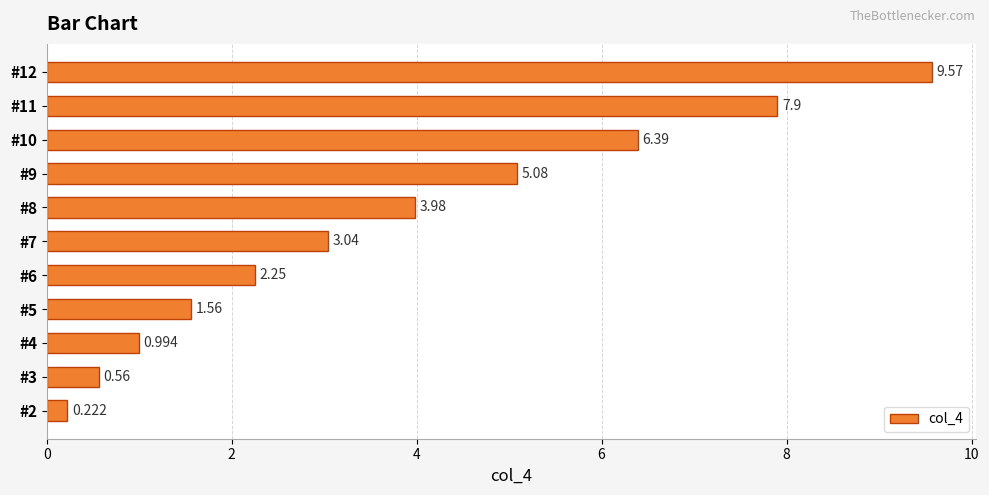

What is the difference between the maximum and minimum values?

9.3